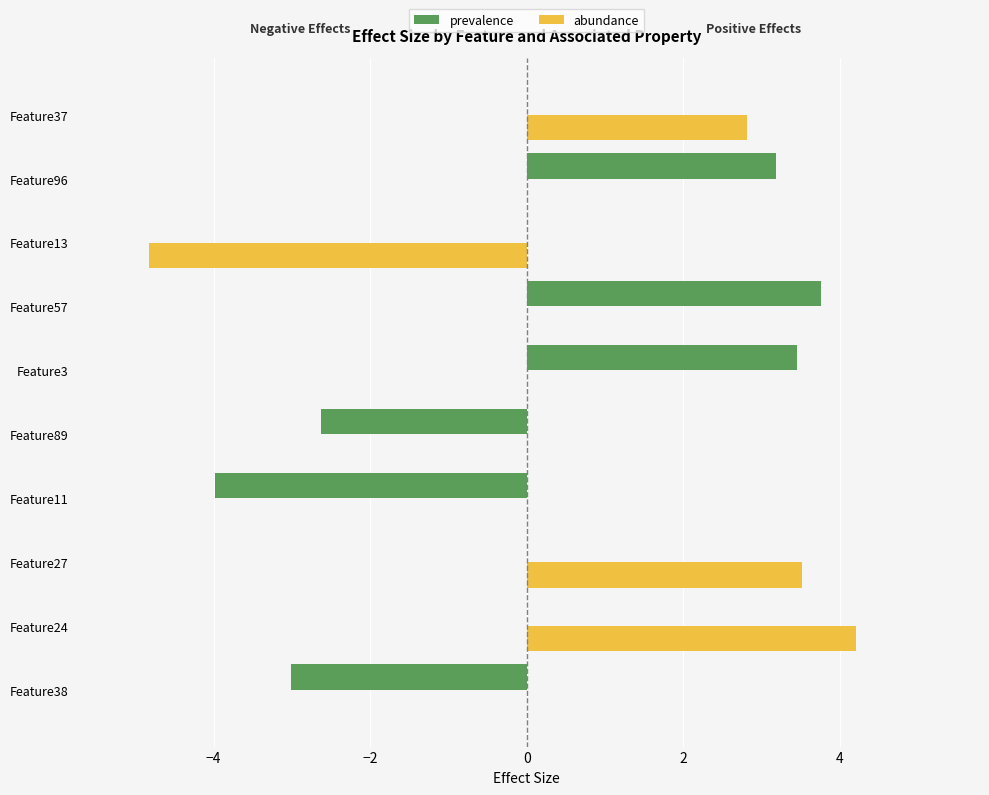

How many data points does each series have?

10